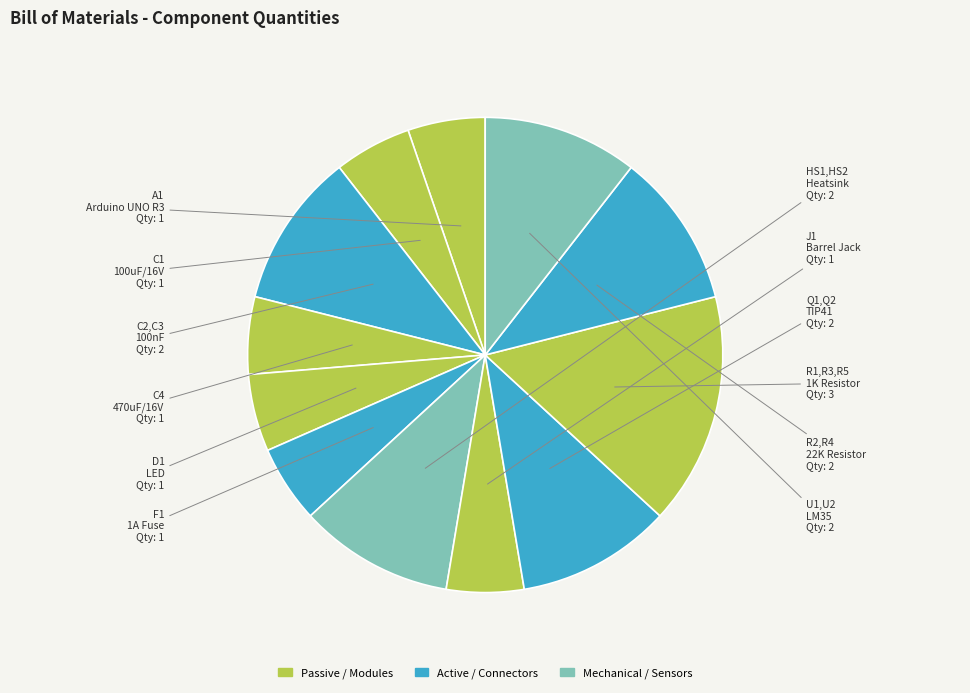

What is the largest slice in the pie chart?

R1,R3,R5 (1K)